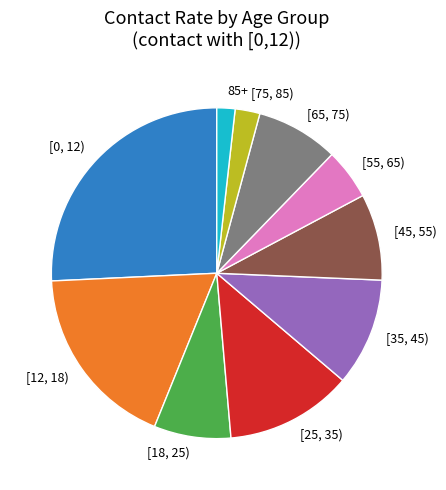

Count the number of slices in the pie.

10